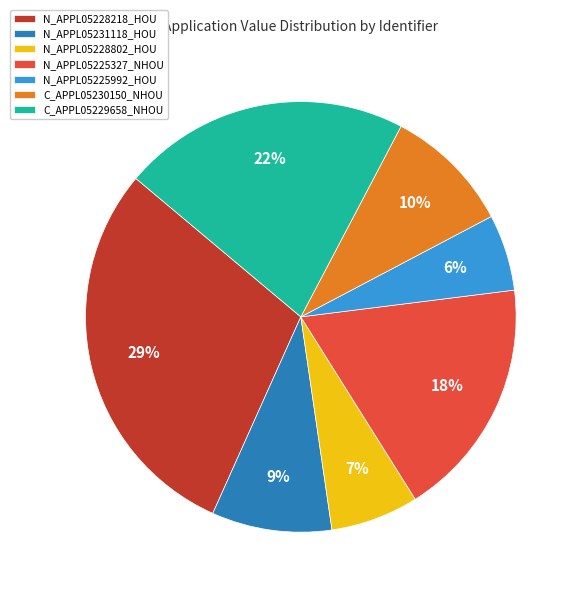

What is the ratio of the value at N_APPL05228802_HOU to the value at N_APPL05225327_NHOU?

0.4